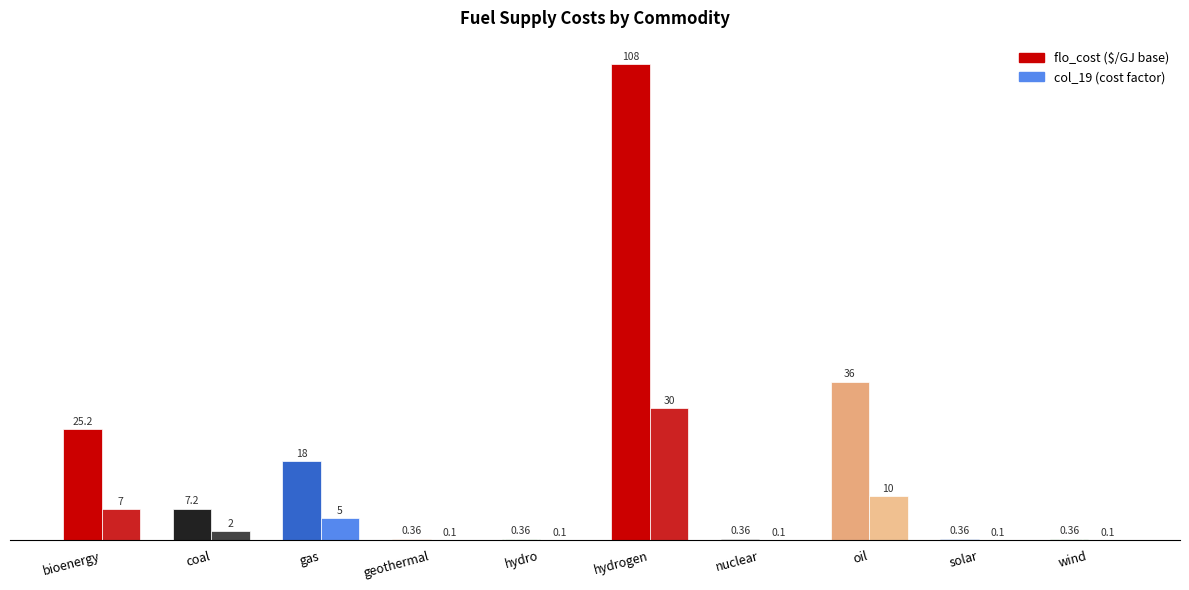

At which label does col_19 (cost factor) first exceed 2?

bioenergy